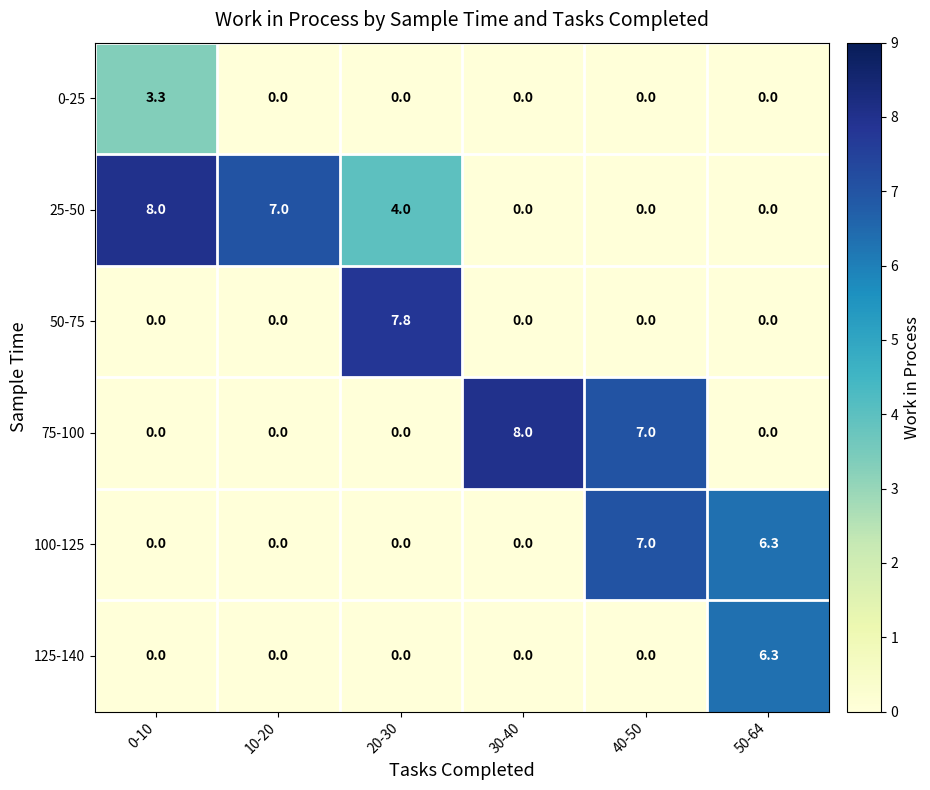

Count the 25-50 values in the range 0 to 7.

5